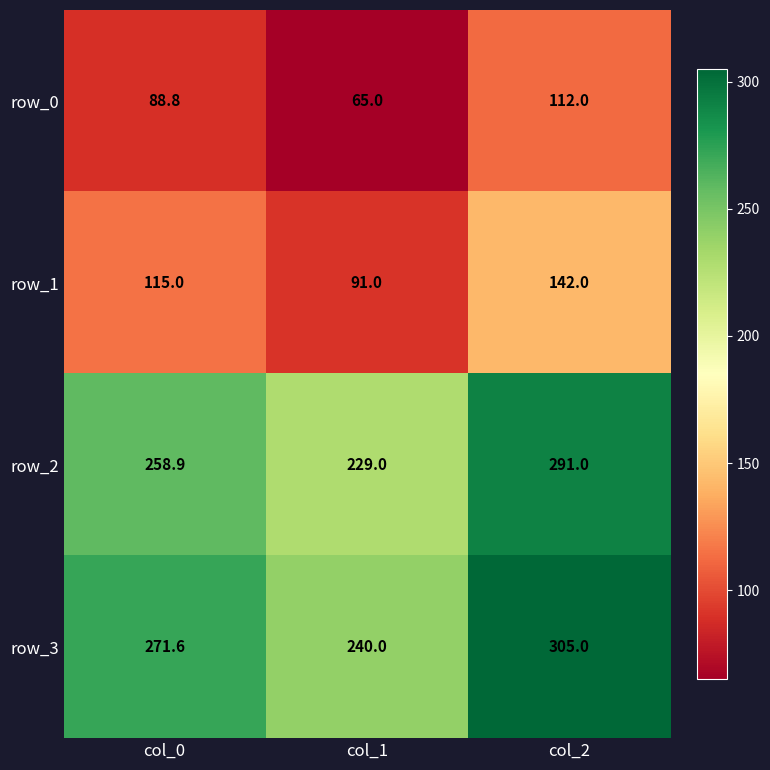

Is it true that row_0 equals 29.9 at col_1?

False